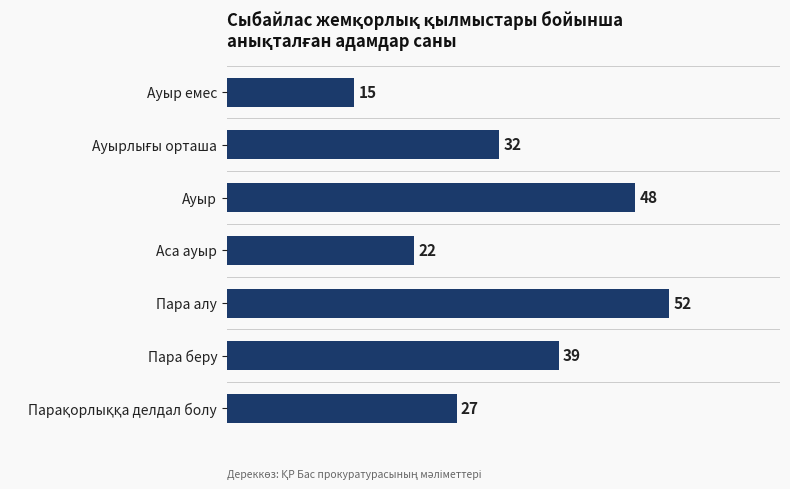

Reading top to bottom, extract all data points from this chart.

15	32	48	22	52	39	27